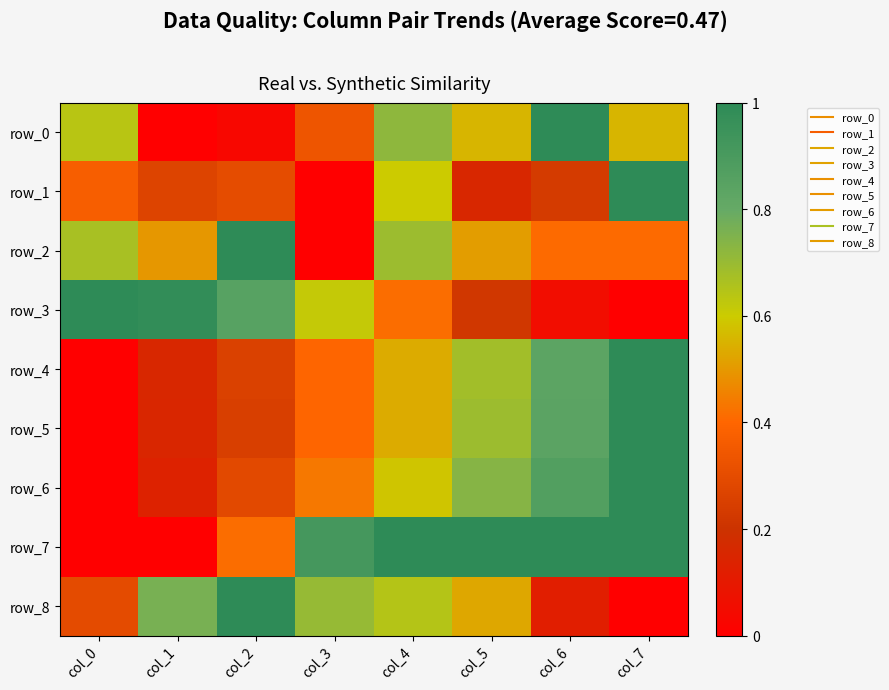

Rank the series by their maximum value, from highest to lowest.

row_0, row_1, row_2, row_3, row_4, row_5, row_6, row_7, row_8